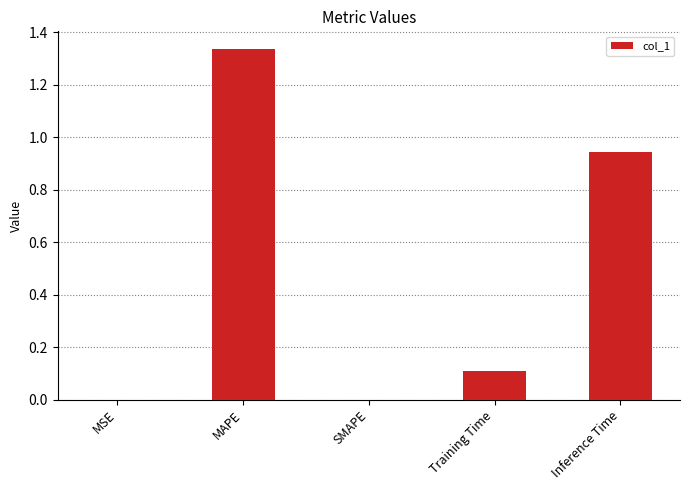

Which label corresponds to the largest value in the chart?

MAPE